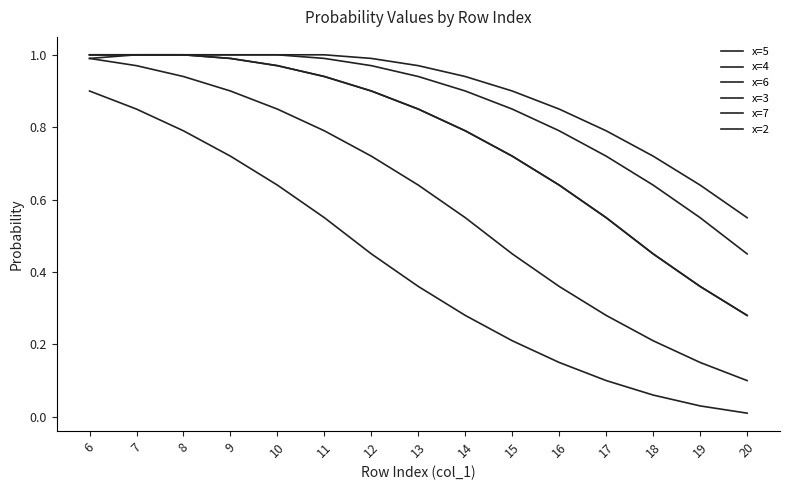

True or false: x=7 and x=2 cross at least once.

False